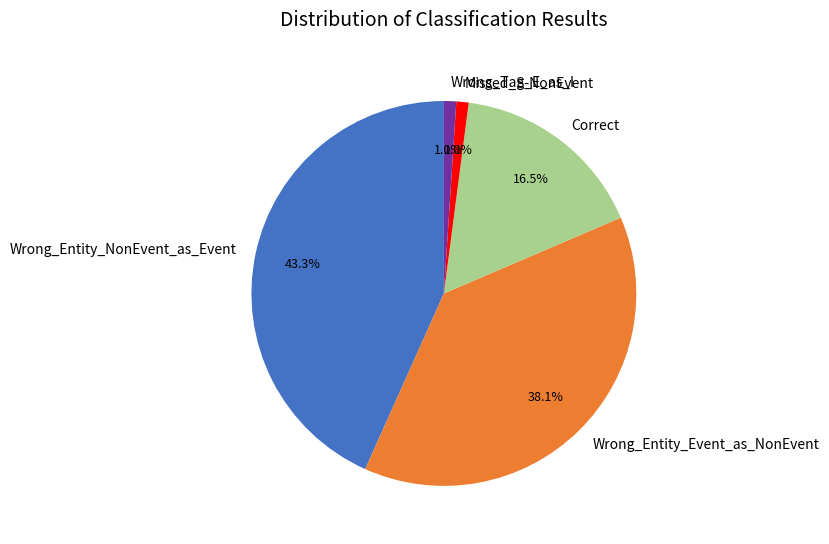

Does any single category account for the majority?

No